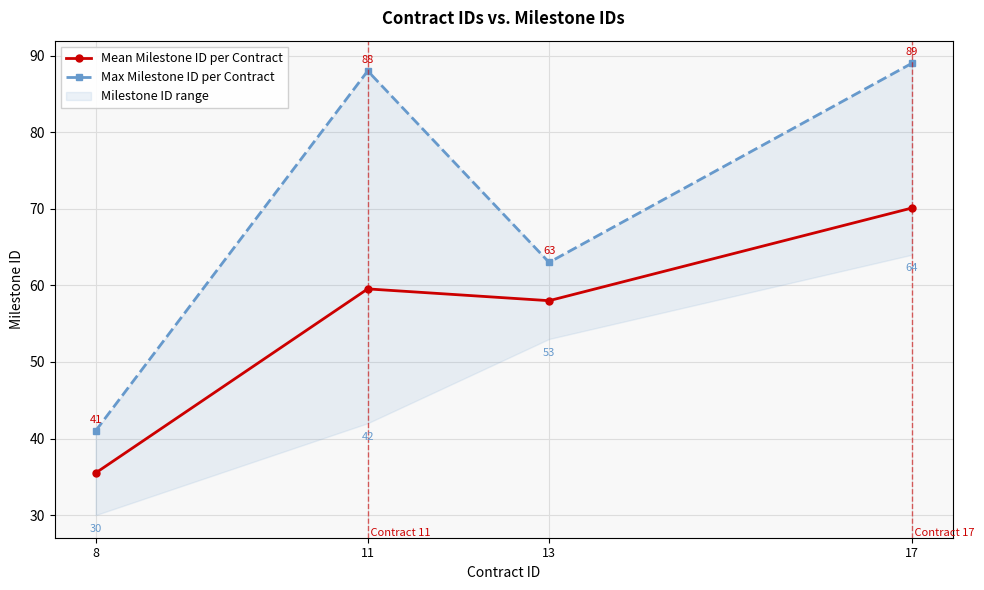

The Max Milestone ID per Contract series shows 63.0 at 13. True or false?

True